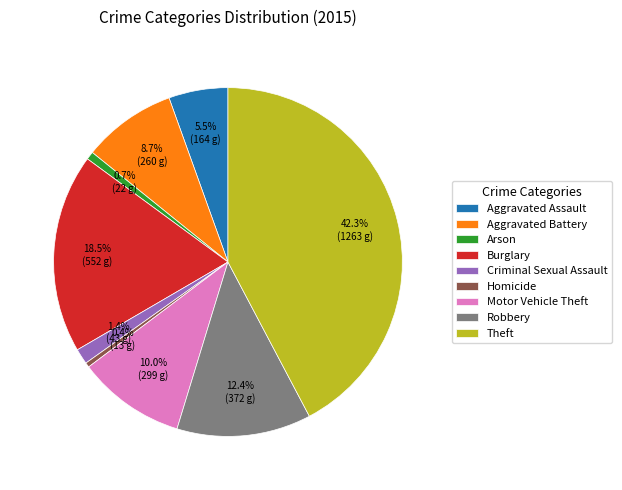

Is it true that Aggravated Battery is 21% of the pie?

False